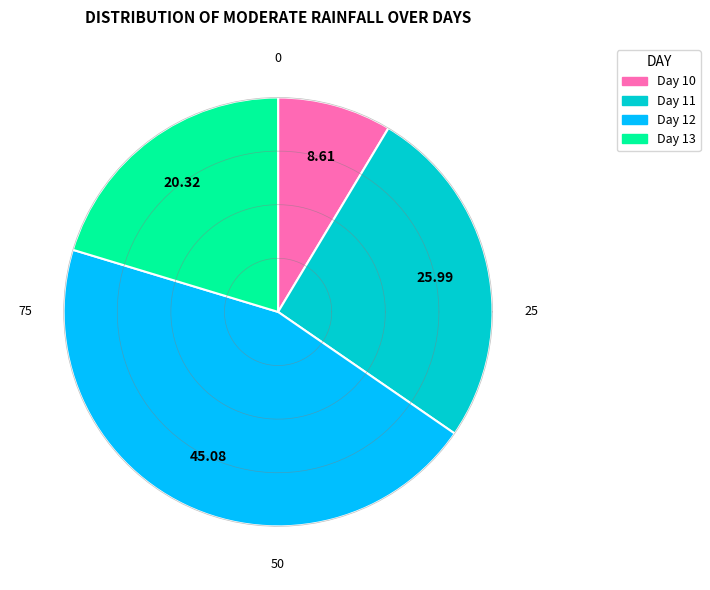

Combined, do 11 and 10 account for over 50%?

No